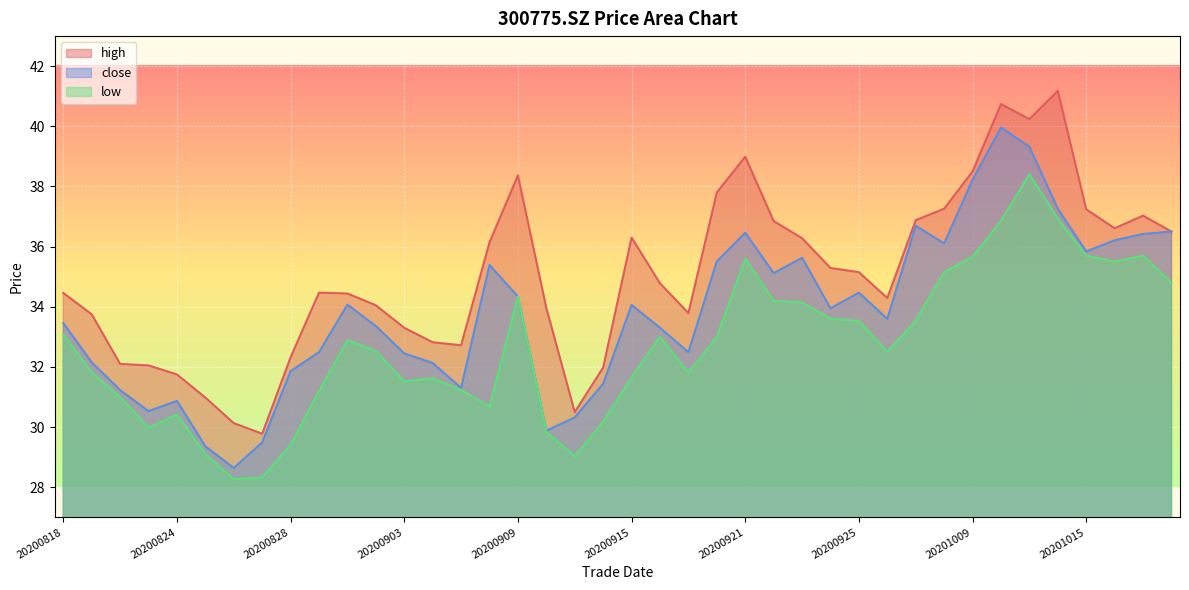

True or false: close has more than 2 interior local peaks.

True